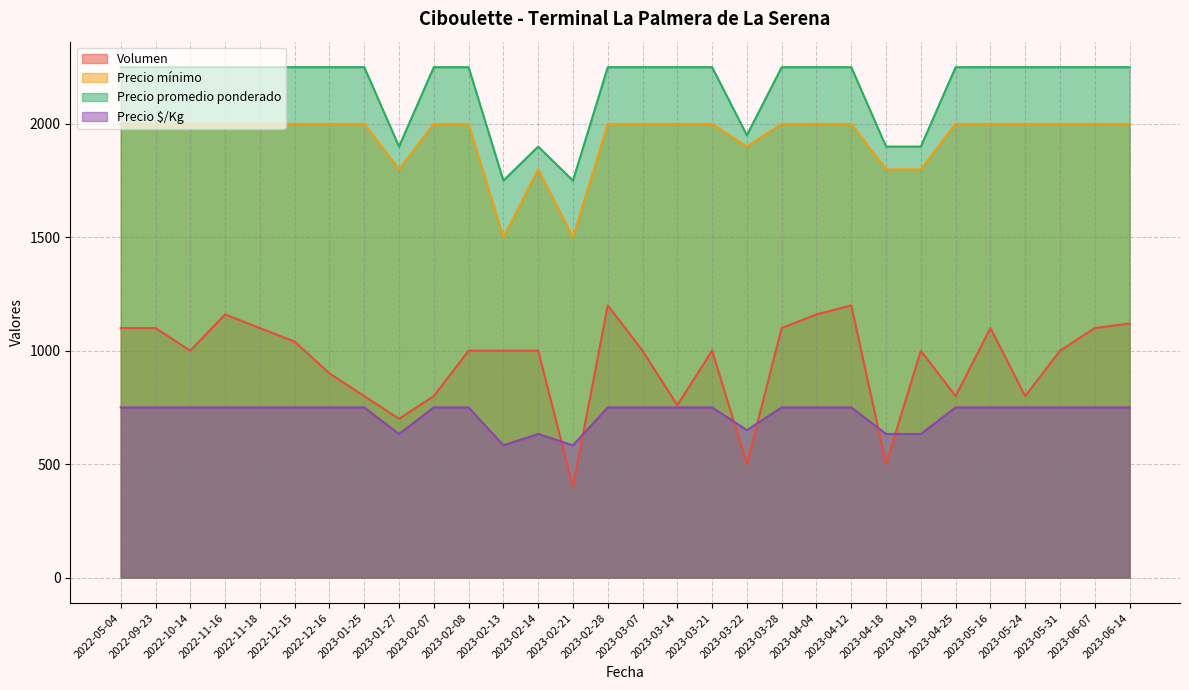

Read the Precio mínimo value at 2022-12-16, to the nearest 10.

2000